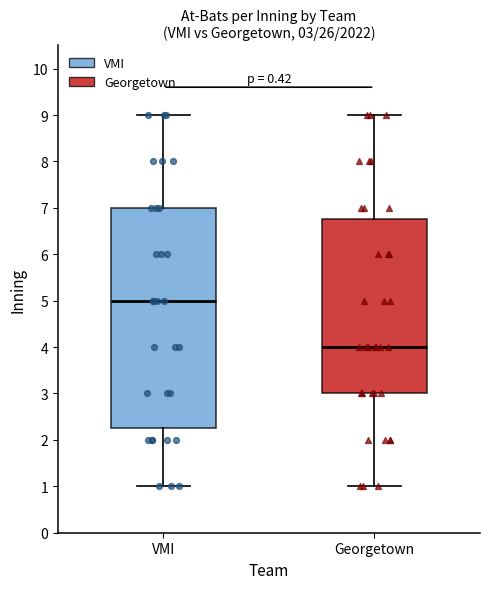

Which box's median line is the lowest?

Georgetown